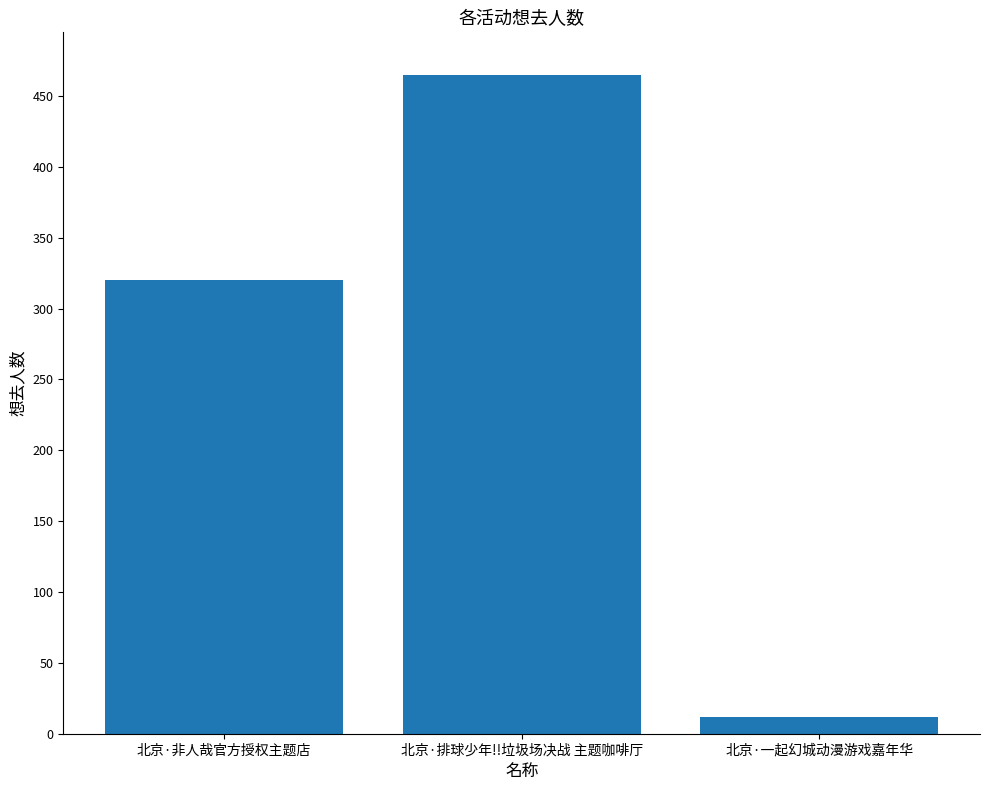

What is the ratio of the value at 北京·非人哉官方授权主题店 to the value at 北京·一起幻城动漫游戏嘉年华?

26.7